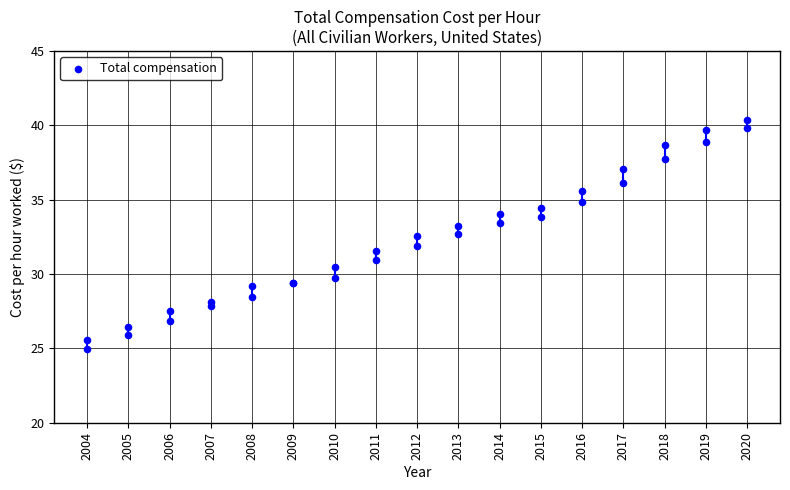

Which has a higher value, 2011 or 2014?

2014